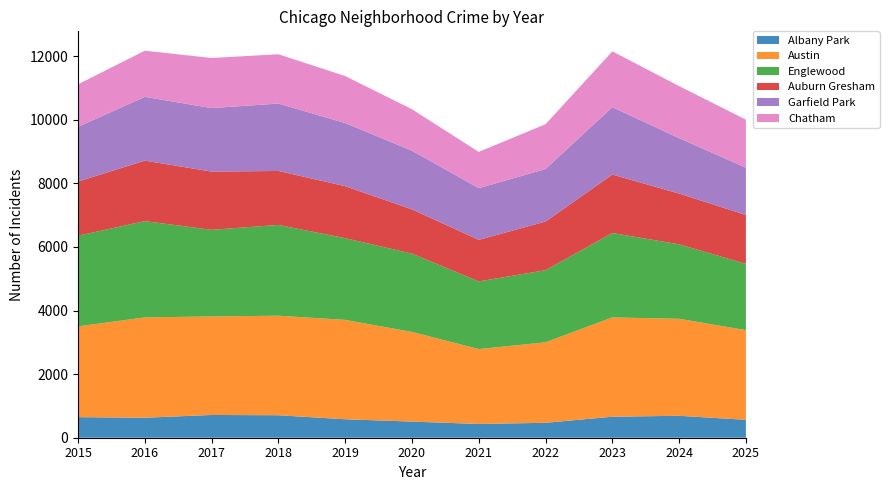

Reading left to right, what are all the values shown in this chart?

Albany Park: 2015=647	2016=629	2017=716	2018=707	2019=581	2020=507	2021=433	2022=469	2023=661	2024=690	2025=563
Austin: 2015=2855	2016=3157	2017=3099	2018=3131	2019=3126	2020=2821	2021=2356	2022=2532	2023=3124	2024=3051	2025=2822
Englewood: 2015=2853	2016=3027	2017=2726	2018=2856	2019=2570	2020=2464	2021=2128	2022=2269	2023=2655	2024=2343	2025=2084
Auburn Gresham: 2015=1704	2016=1903	2017=1831	2018=1697	2019=1636	2020=1392	2021=1307	2022=1531	2023=1838	2024=1597	2025=1538
Garfield Park: 2015=1720	2016=2007	2017=1997	2018=2121	2019=1986	2020=1844	2021=1626	2022=1651	2023=2121	2024=1743	2025=1487
Chatham: 2015=1338	2016=1452	2017=1576	2018=1551	2019=1478	2020=1306	2021=1141	2022=1410	2023=1755	2024=1637	2025=1511